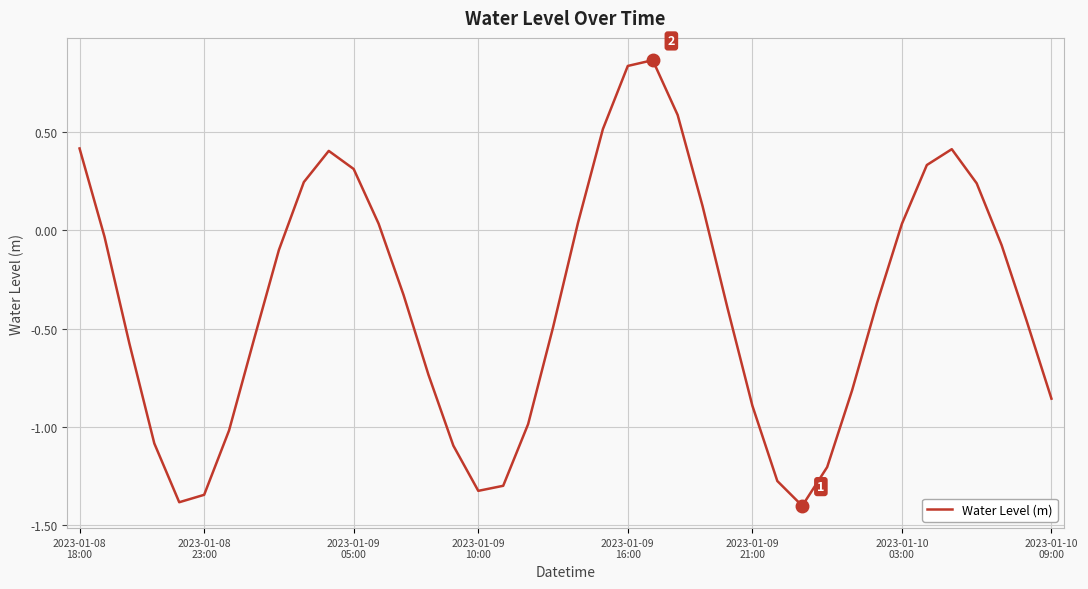

What is the difference between the maximum and minimum values?

2.3